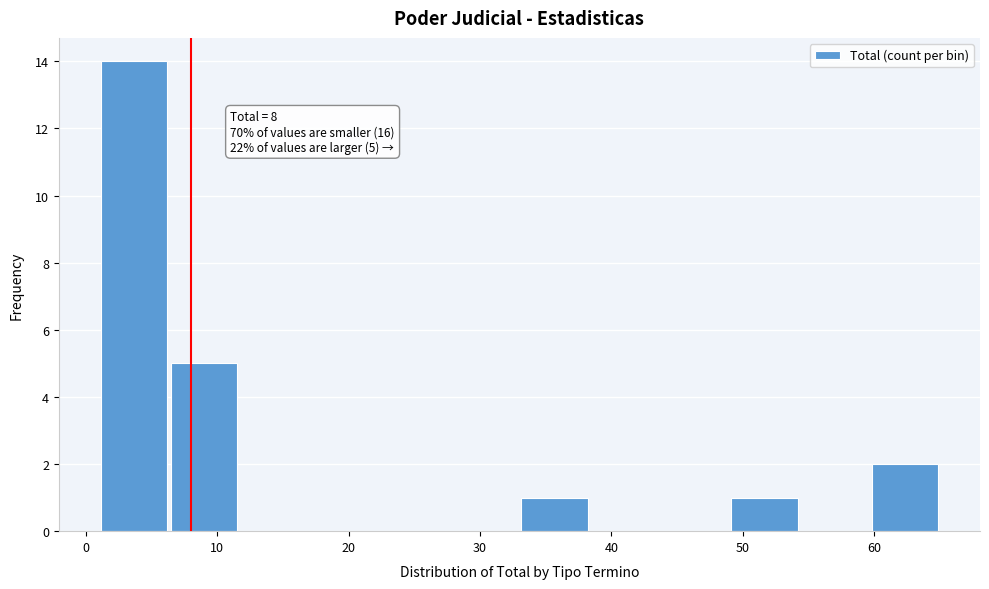

Over which range of the x-axis is the bar tallest?

1 to 6